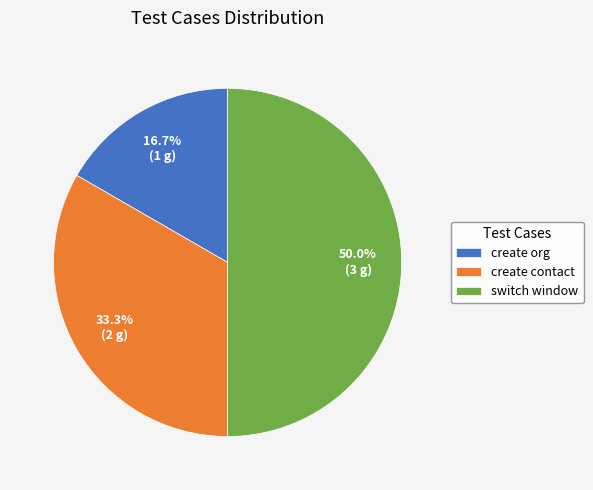

Rank the categories by value from lowest to highest.

create org, create contact, switch window